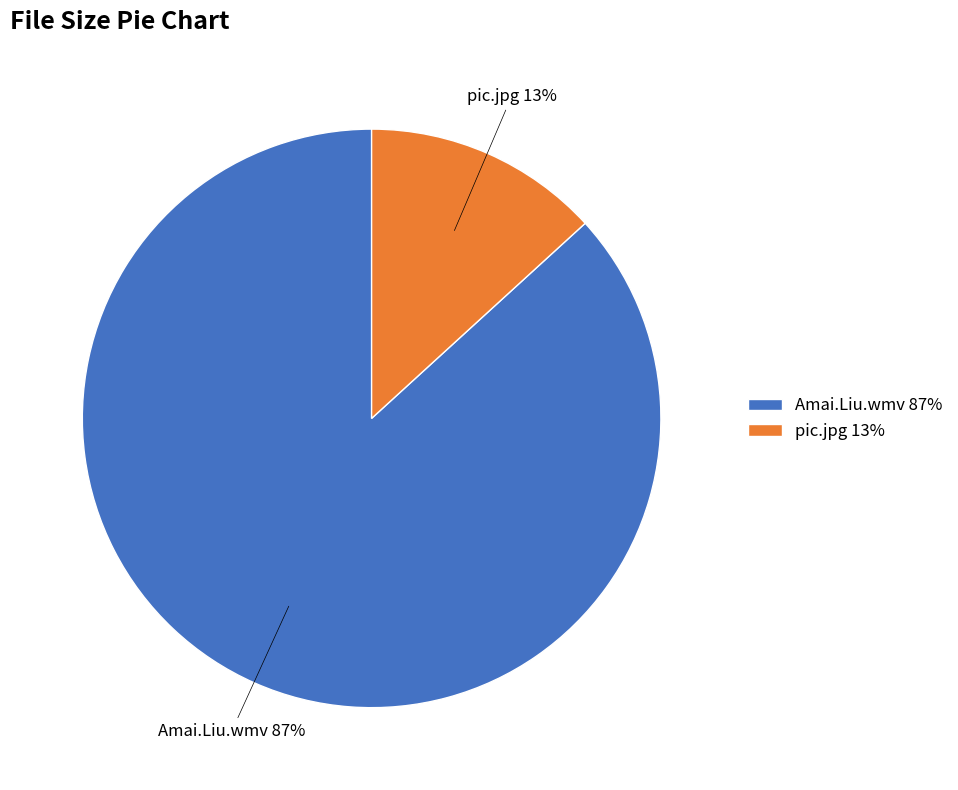

How many segments does this pie chart have?

2